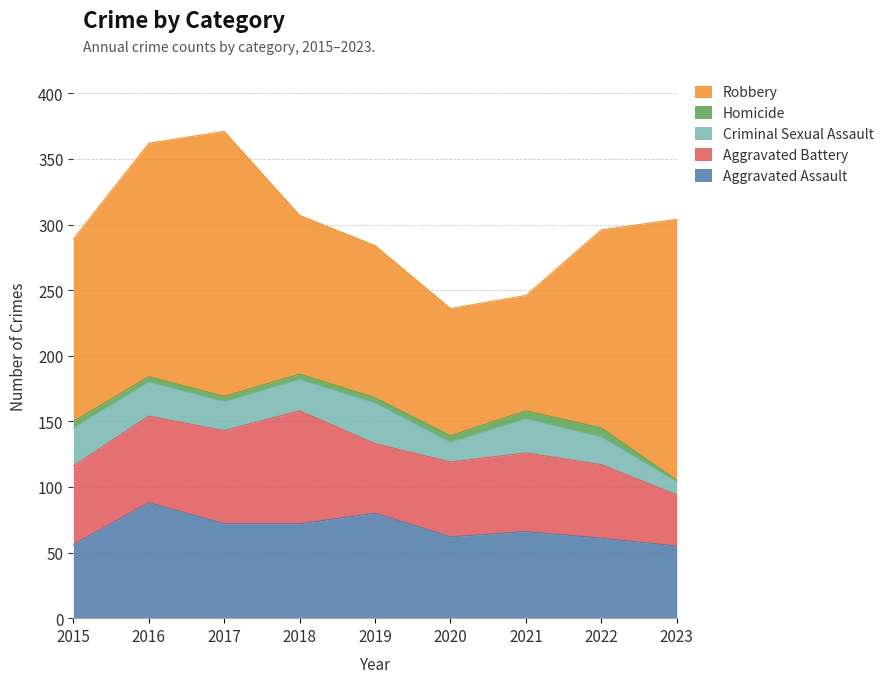

Reading left to right, transcribe all the data shown in this chart.

Aggravated Assault: 56	88	72	72	80	62	66	61	55
Aggravated Battery: 60	66	71	86	53	57	60	56	39
Criminal Sexual Assault: 29	26	22	24	31	15	26	21	10
Homicide: 5	4	4	4	4	5	6	7	1
Robbery: 139	178	202	121	116	97	88	151	199